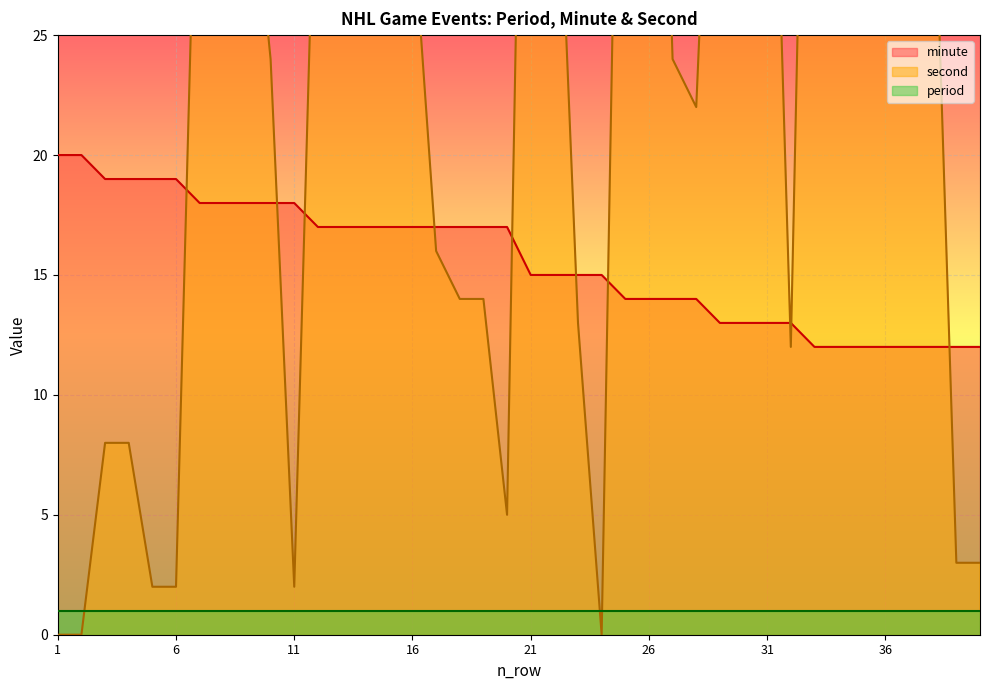

What is the minimum value for minute?

12